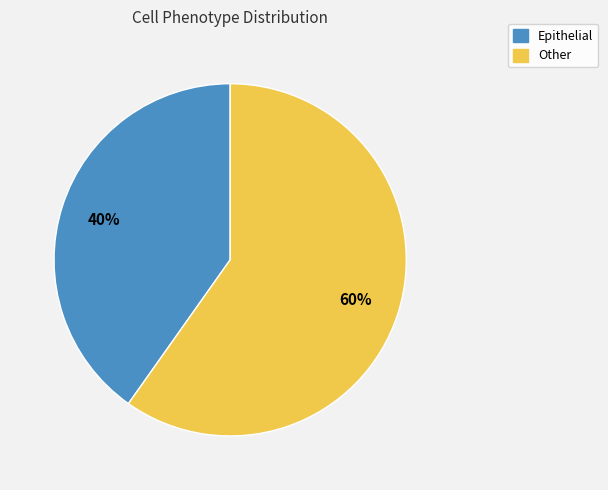

To the nearest percent, what percentage of the pie is Other?

60%